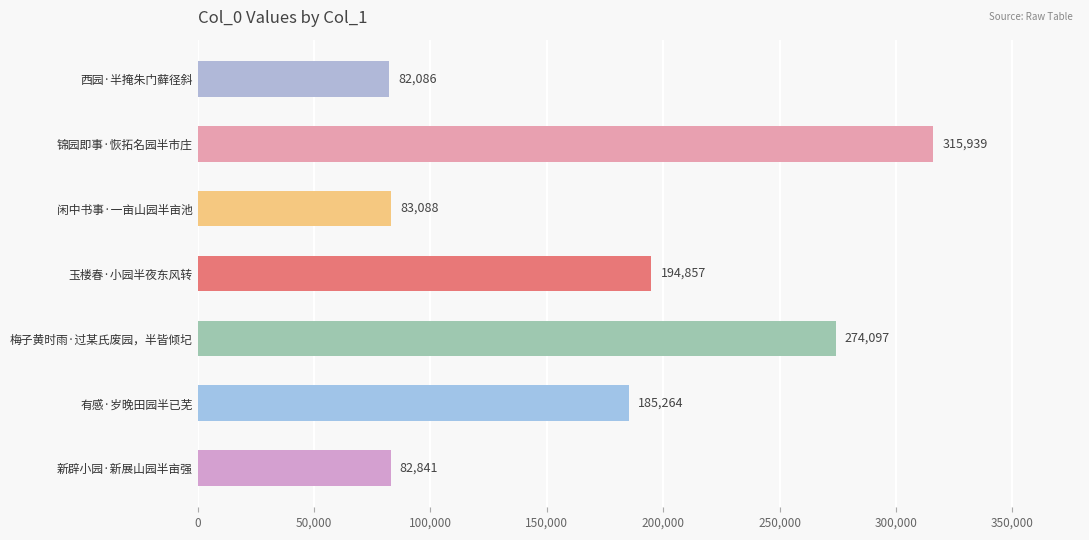

How many values are below 185264?

3